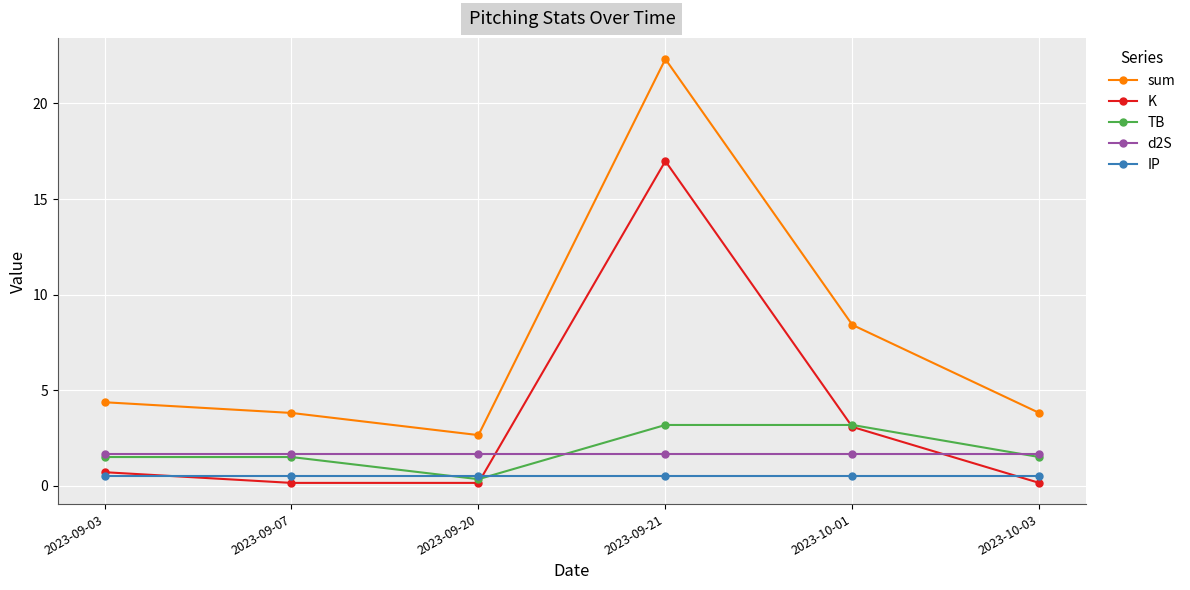

Reading left to right, transcribe all the data shown in this chart.

sum: 2023-09-03=4.4	2023-09-07=3.8	2023-09-20=2.7	2023-09-21=22.3	2023-10-01=8.4	2023-10-03=3.8
K: 2023-09-03=0.7	2023-09-07=0.2	2023-09-20=0.2	2023-09-21=17.0	2023-10-01=3.1	2023-10-03=0.2
TB: 2023-09-03=1.5	2023-09-07=1.5	2023-09-20=0.3	2023-09-21=3.2	2023-10-01=3.2	2023-10-03=1.5
d2S: 2023-09-03=1.7	2023-09-07=1.7	2023-09-20=1.7	2023-09-21=1.7	2023-10-01=1.7	2023-10-03=1.7
IP: 2023-09-03=0.5	2023-09-07=0.5	2023-09-20=0.5	2023-09-21=0.5	2023-10-01=0.5	2023-10-03=0.5